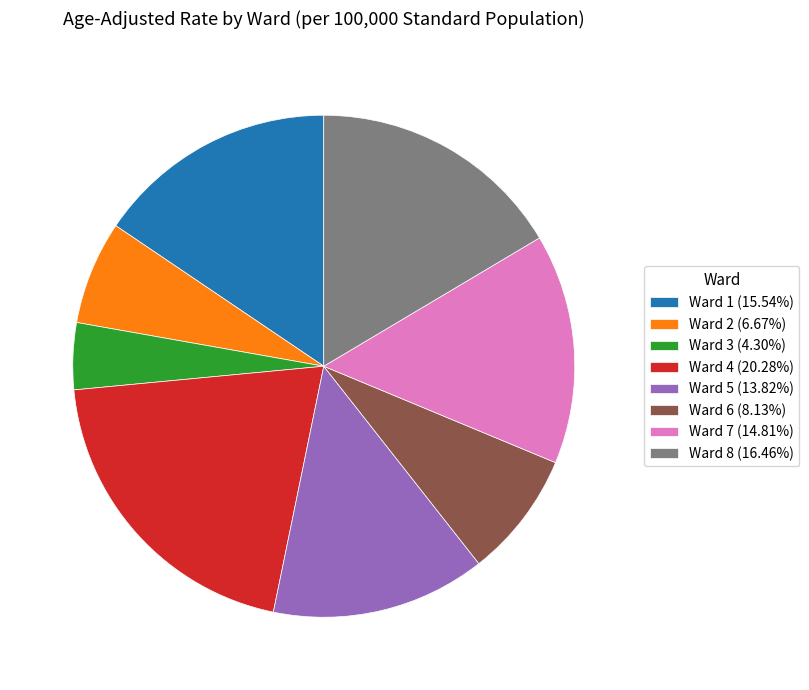

Is there any slice that represents more than half of the pie?

No